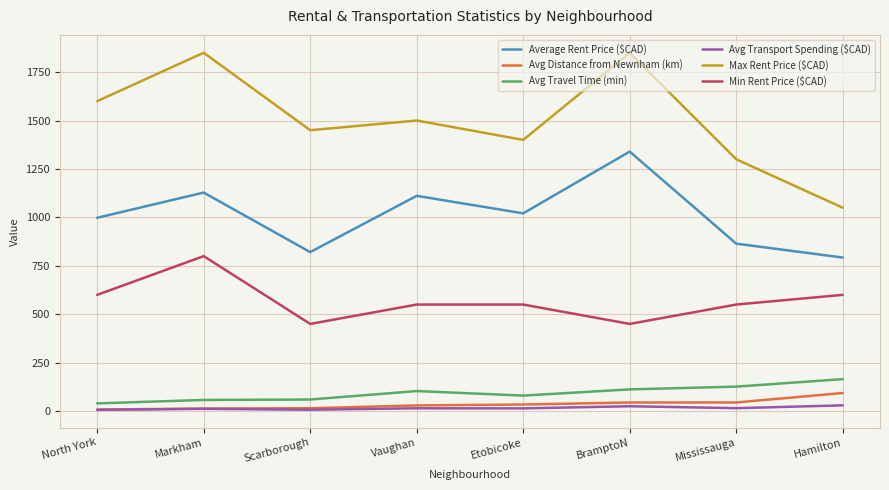

Which series has the widest spread of values?

Max Rent Price ($CAD)